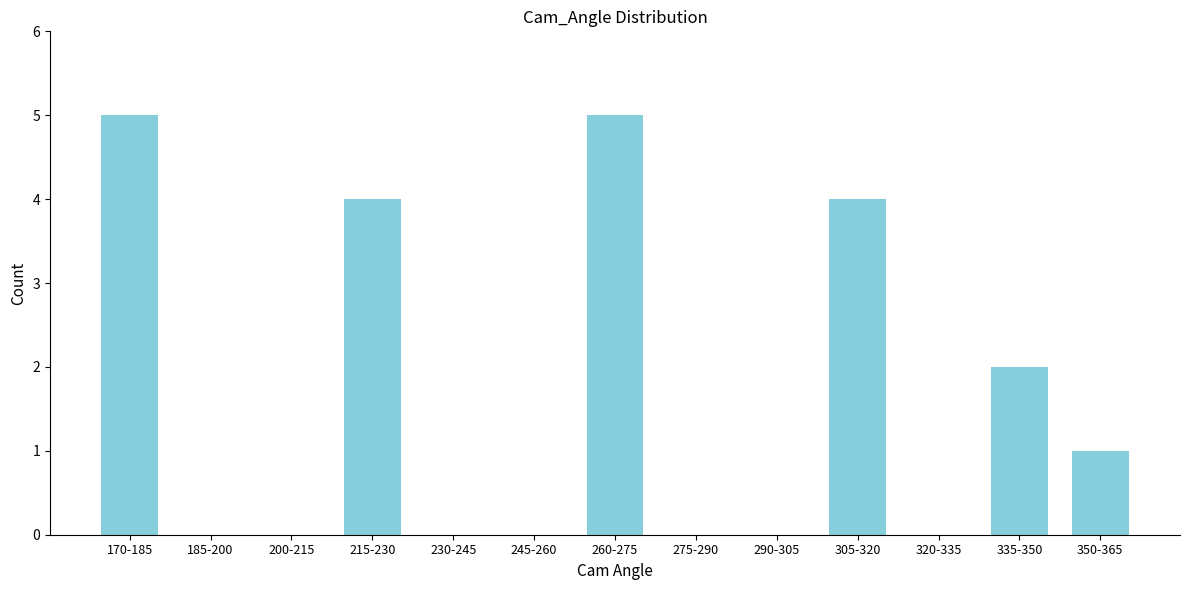

Reading right to left, list all the values displayed in this chart.

350-365=1	335-350=2	320-335=0	305-320=4	290-305=0	275-290=0	260-275=5	245-260=0	230-245=0	215-230=4	200-215=0	185-200=0	170-185=5